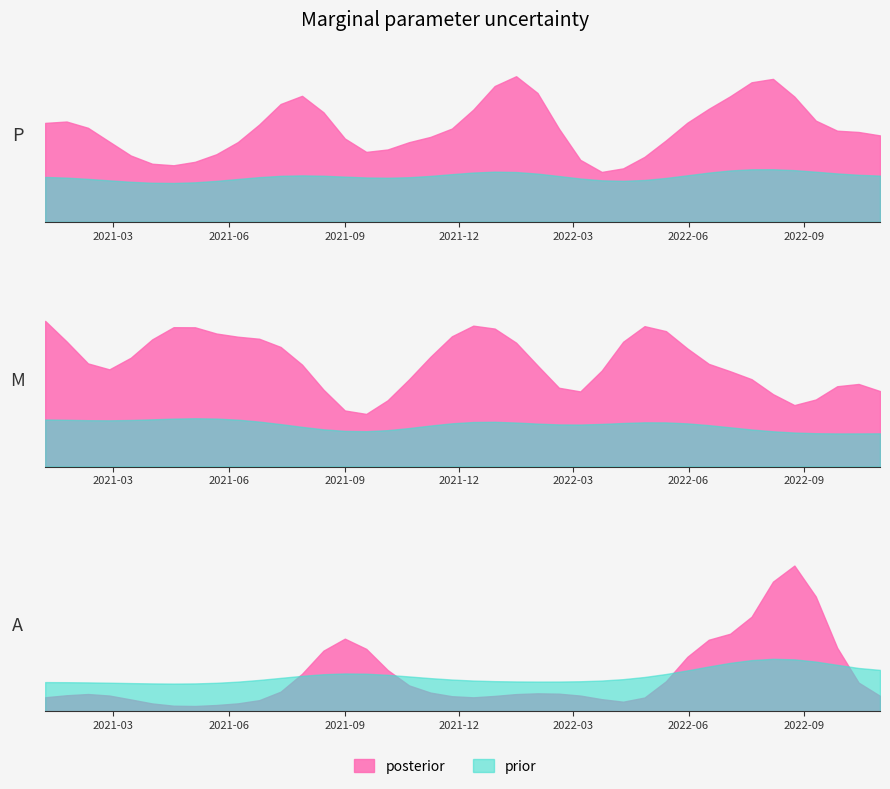

What is the smallest value displayed?

1.3